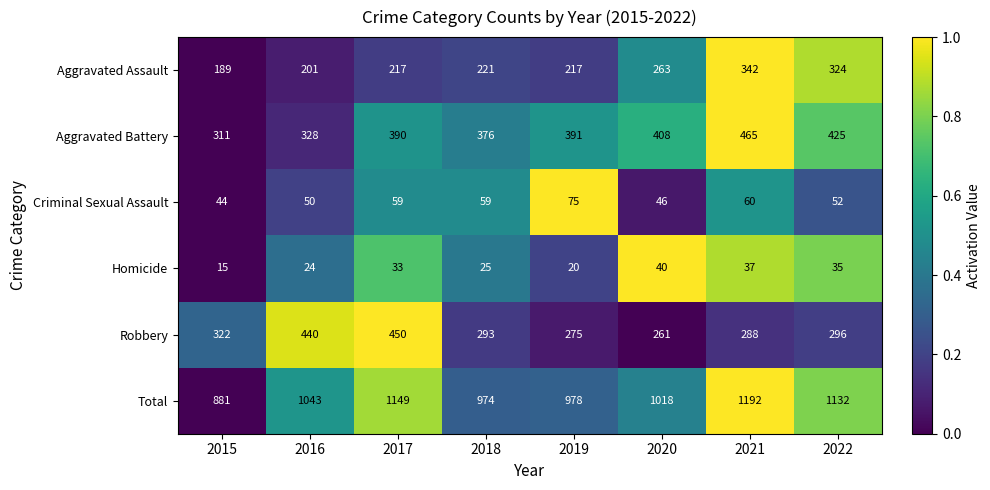

Which label corresponds to the largest value in the chart?

2021